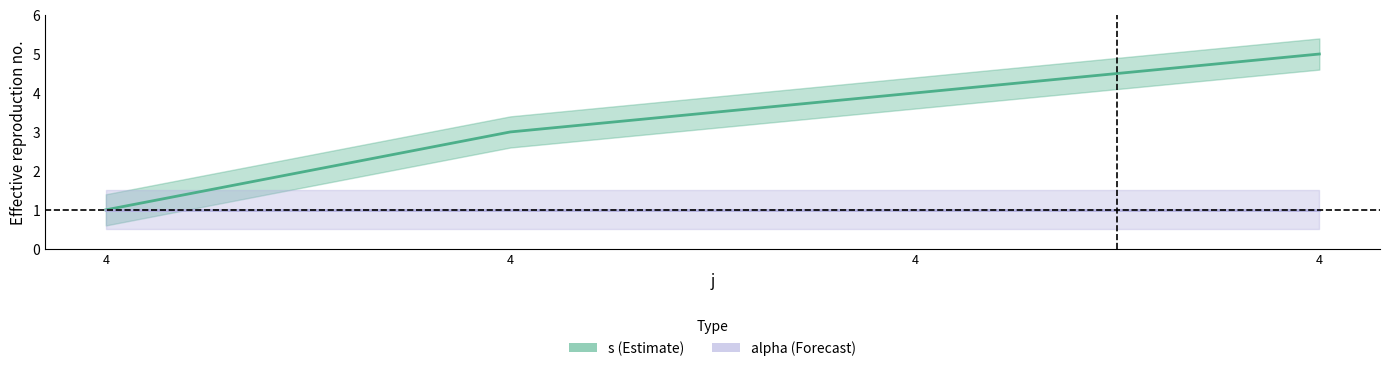

What is the greatest value displayed?

5